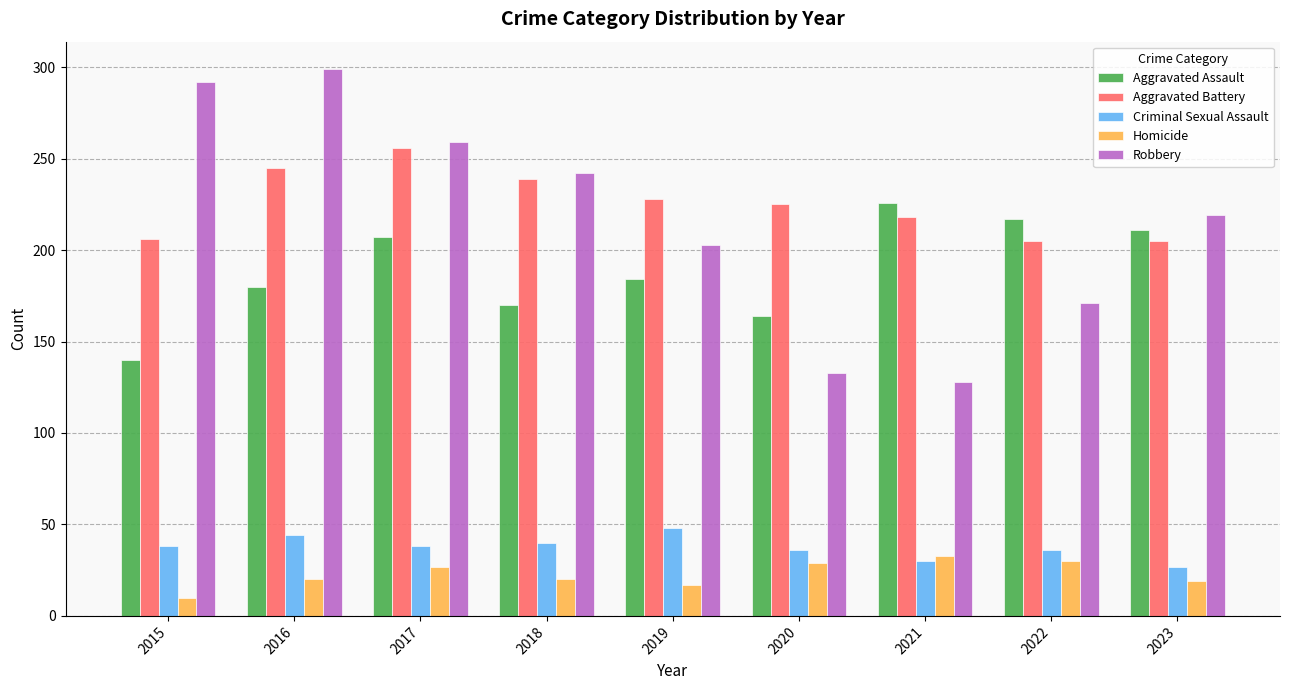

What is the highest value of the Criminal Sexual Assault series?

48